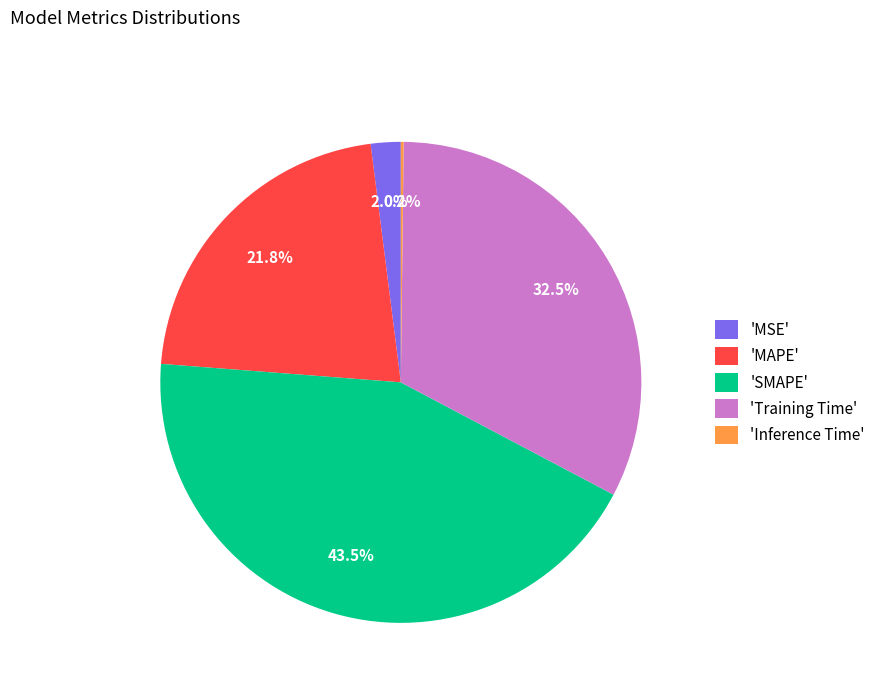

Combined, do 'MSE' and 'SMAPE' account for over 50%?

No